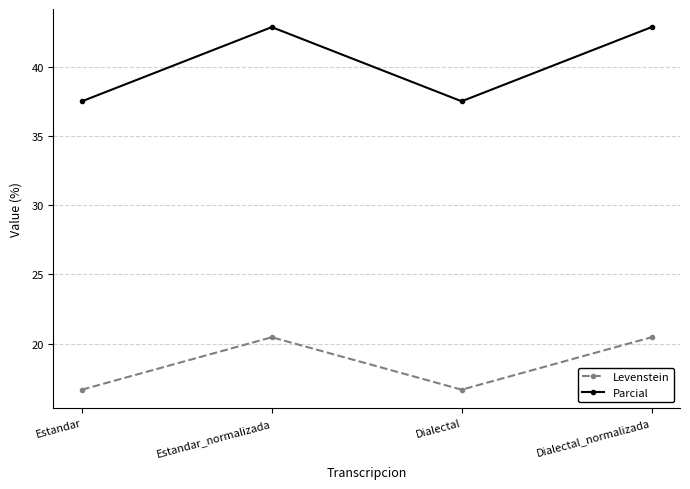

Count the number of data series in this chart.

2